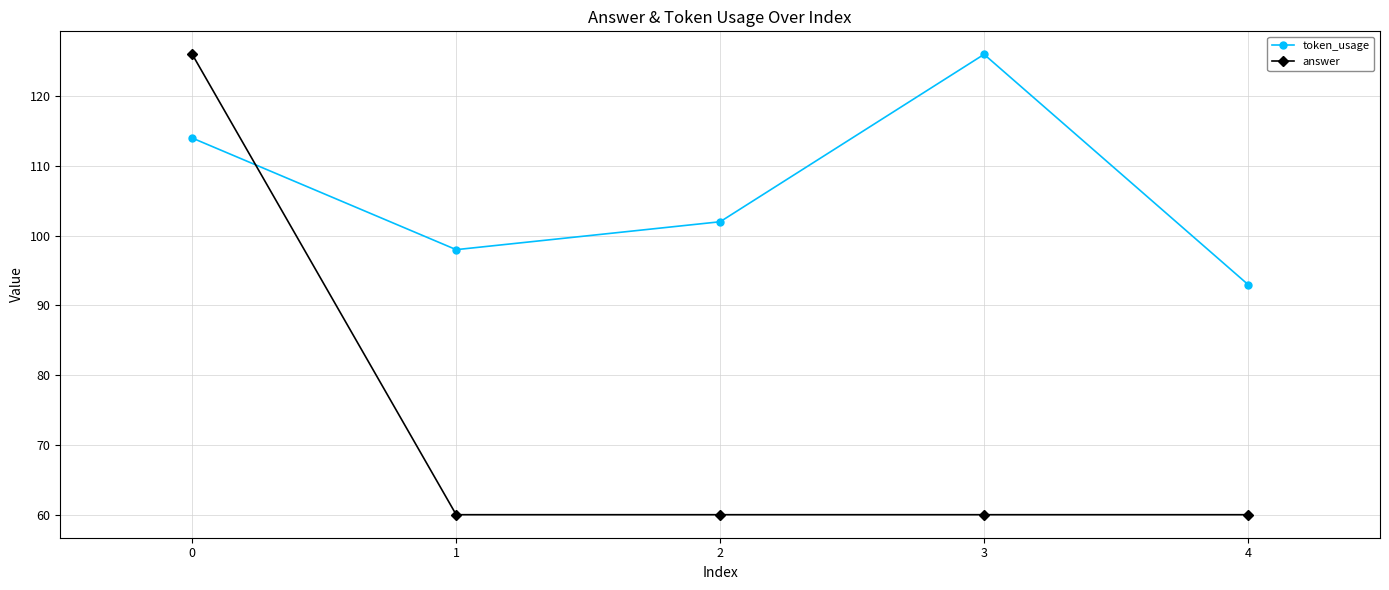

Which category has the highest value in the token_usage series?

3